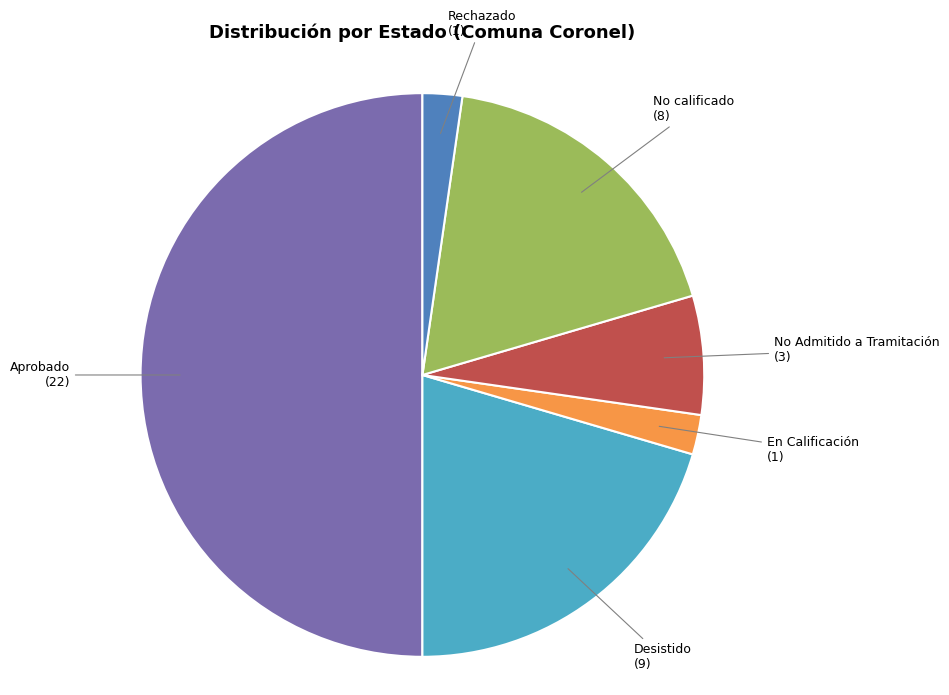

Do Aprobado and Desistido together represent more than half of the pie?

Yes